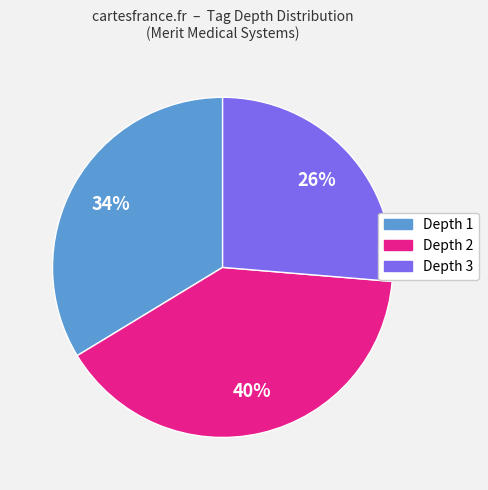

Count the number of slices in the pie.

3